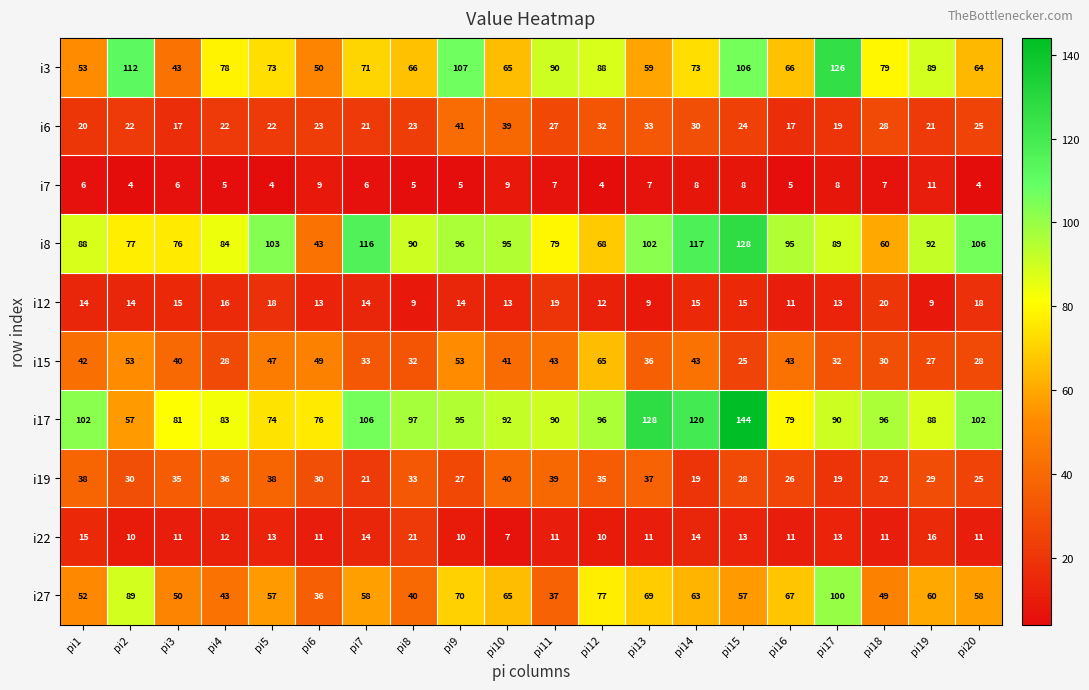

Which series has the largest total across all categories?

i17